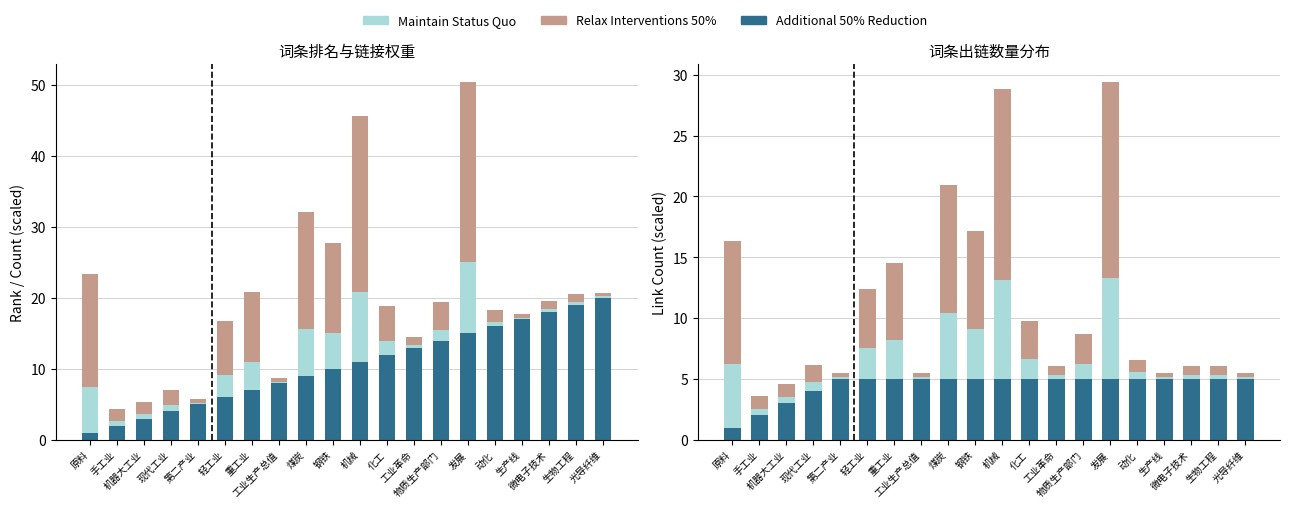

Is it true that col_6 × 0.35 equals 3.1 at 化工?

True